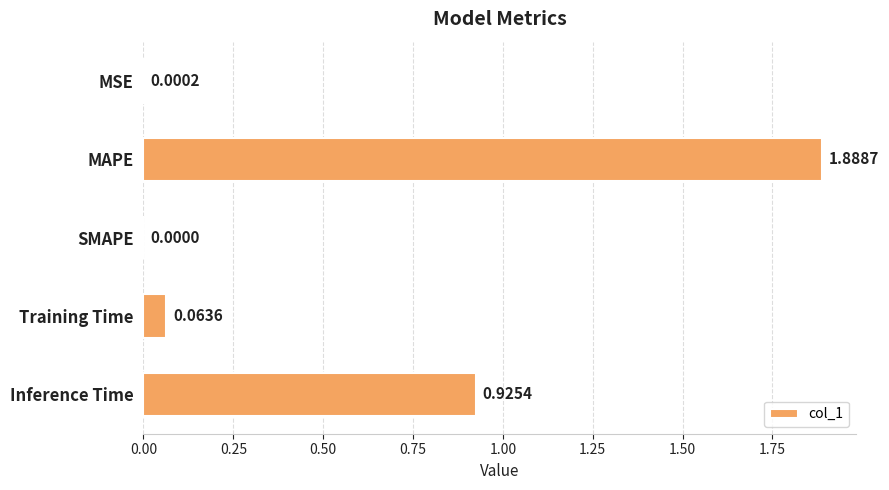

Count the number of data series in this chart.

1